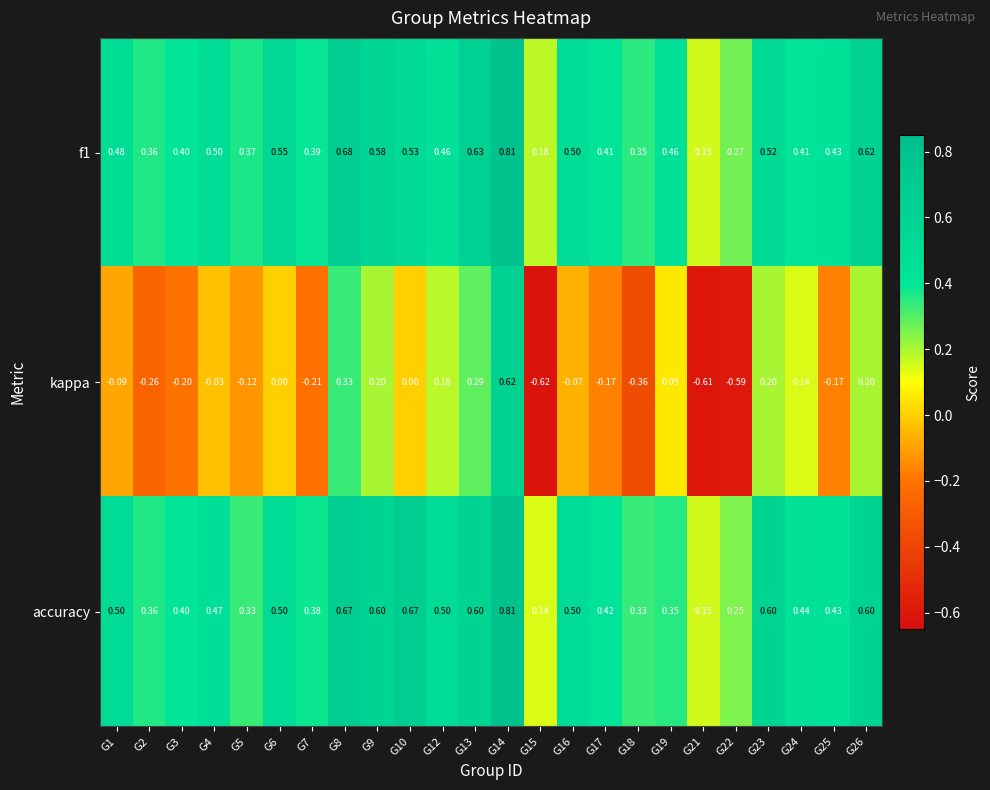

Which label corresponds to the smallest value in the chart?

G15